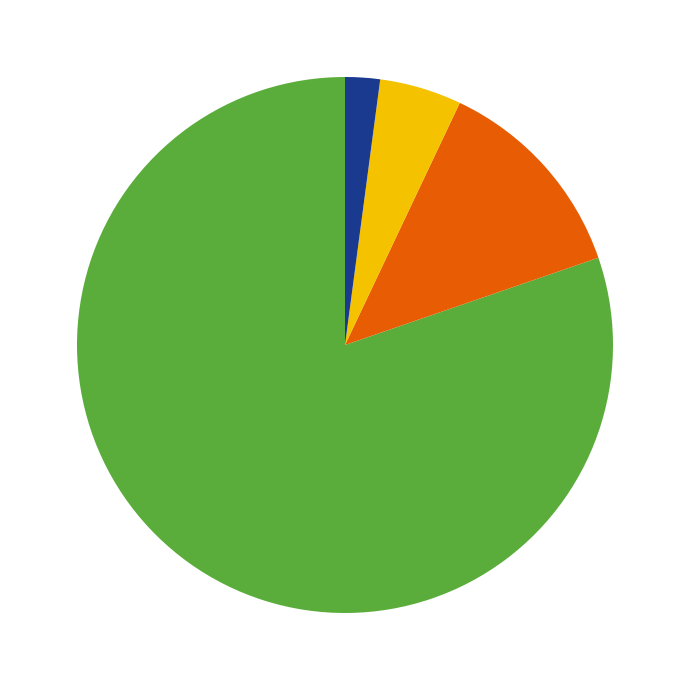

Is there a majority slice in this chart?

Yes